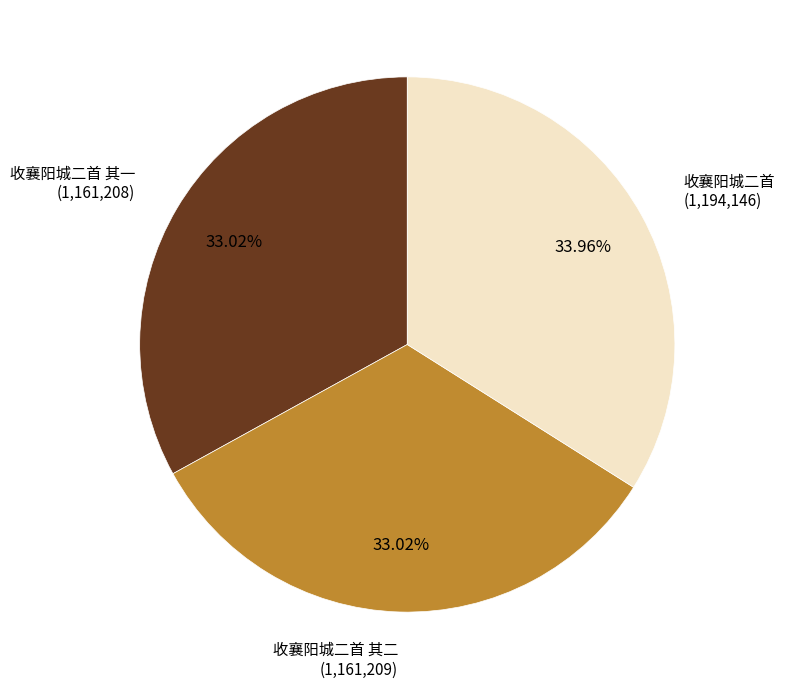

What percentage is the 收襄阳城二首 其二 slice, to the nearest percent?

33%